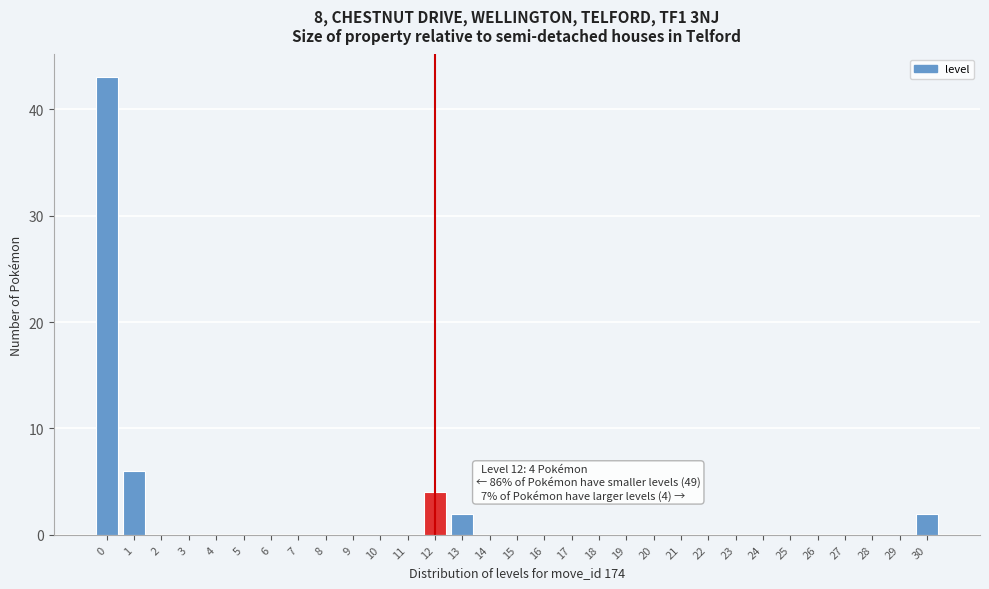

Which range on the x-axis has the tallest bar?

-0.5 to 0.5